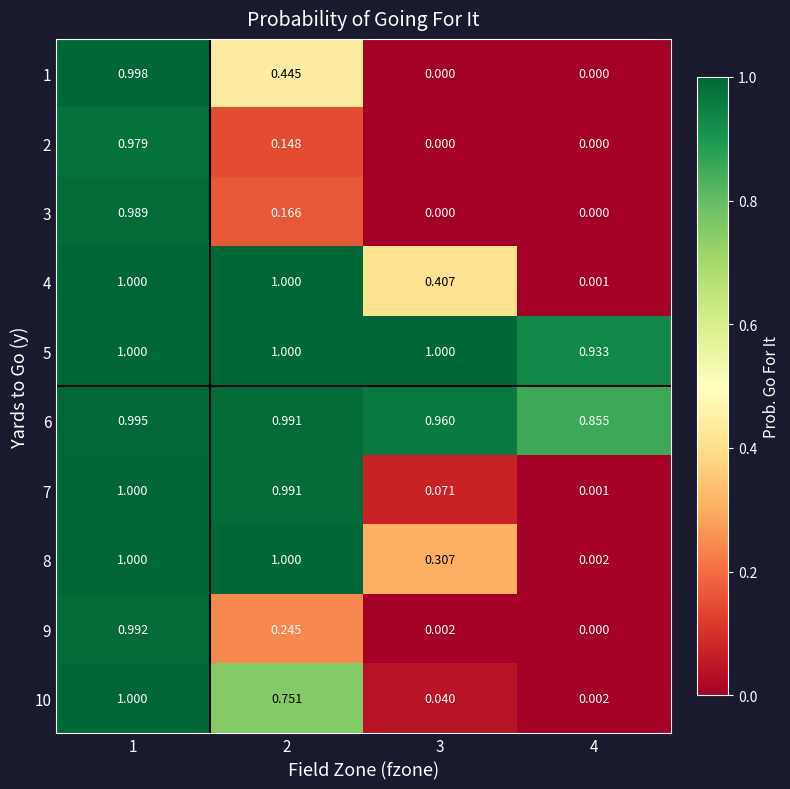

Is the value of 2 at 1 greater than the value of 3 at 4?

Yes